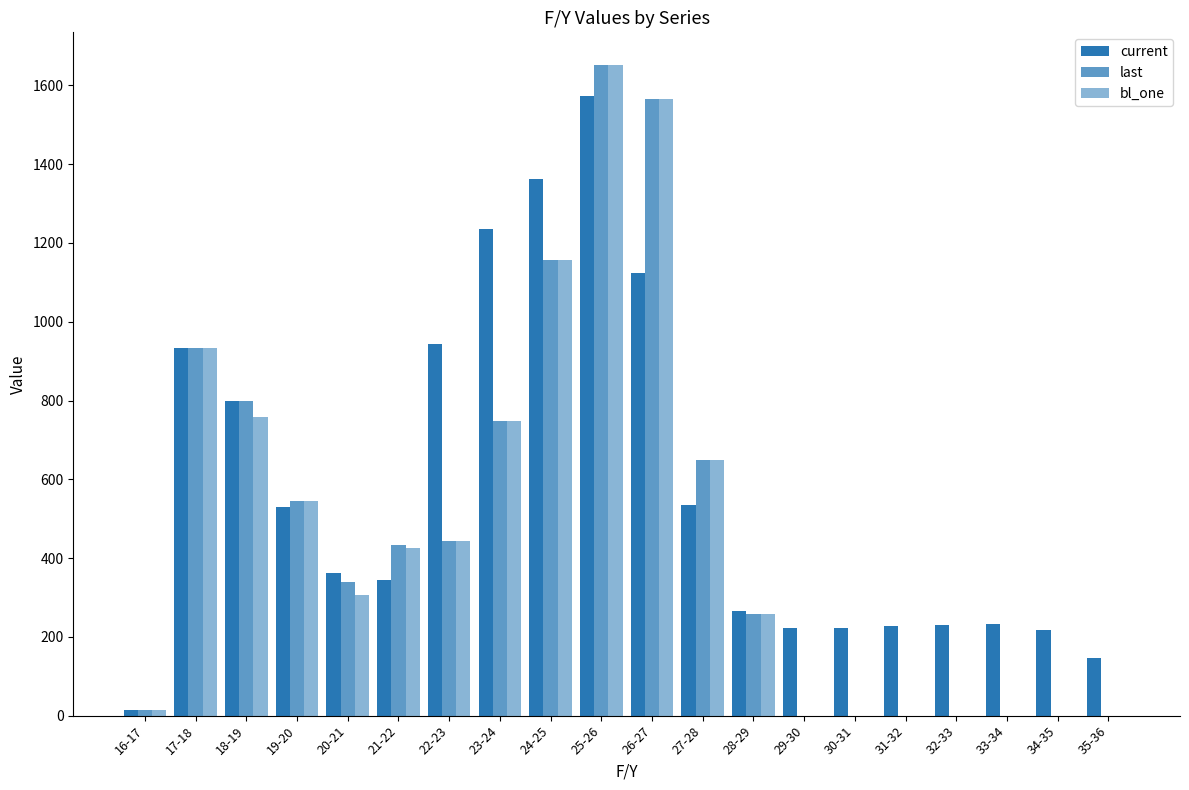

Count the number of categories in the chart.

20